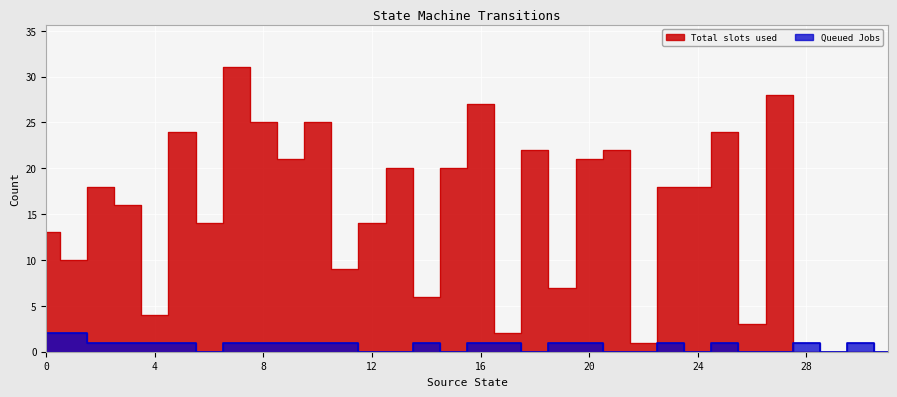

What is the difference between the maximum and minimum values in the Queued Jobs series?

2